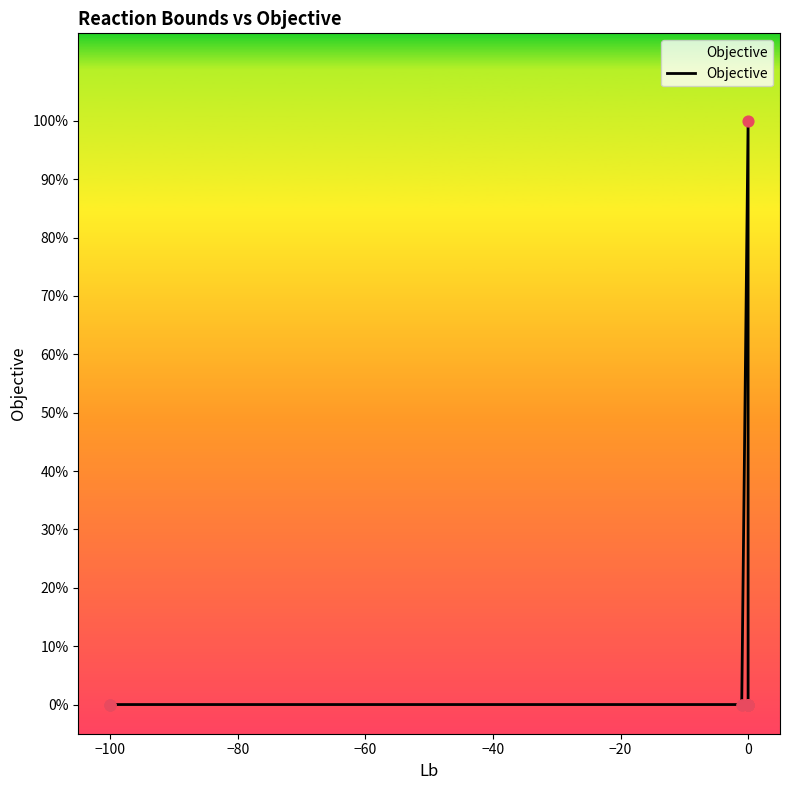

Between 20 and −80, which is larger?

20